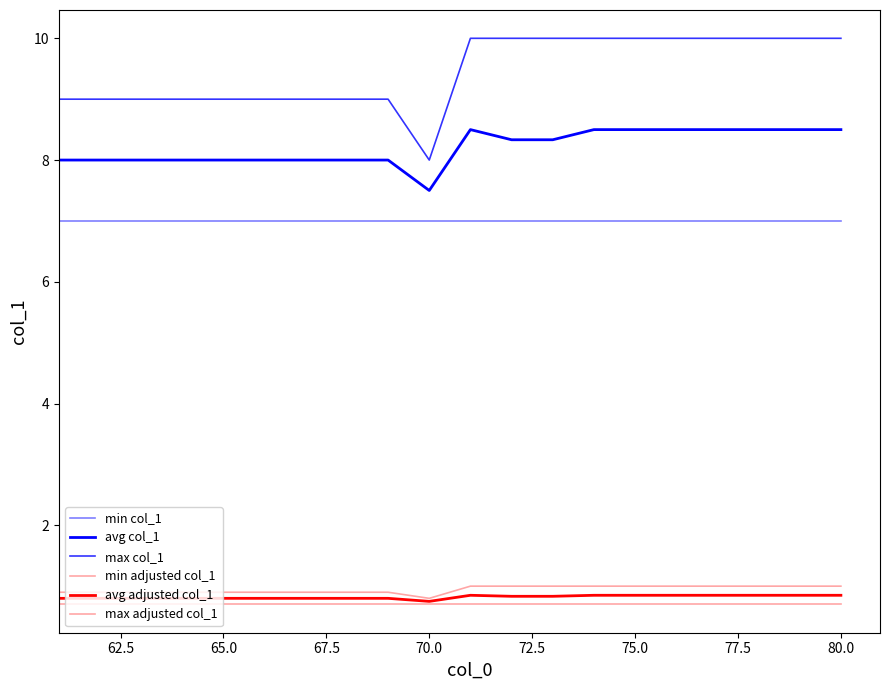

How many lines are shown in the chart?

6